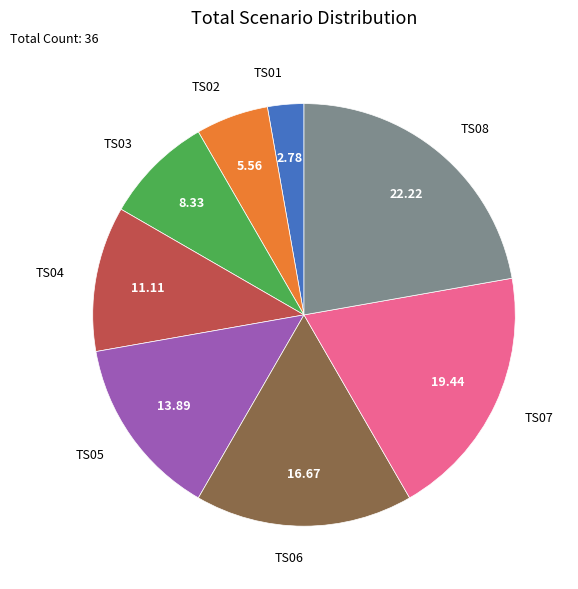

Rank the categories by value from highest to lowest.

TS08, TS07, TS06, TS05, TS04, TS03, TS02, TS01